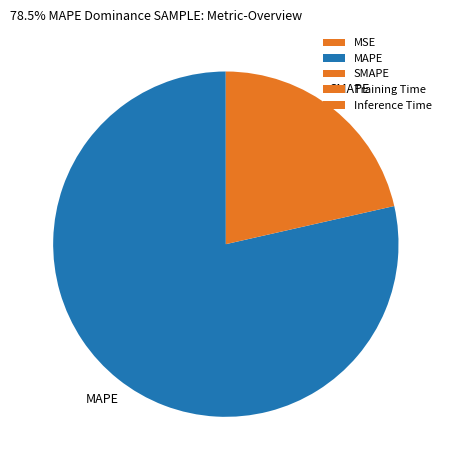

How many slices are in this pie chart?

5